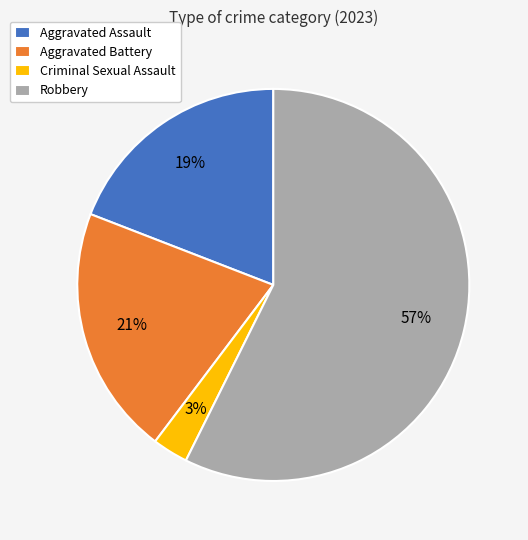

Between Robbery and Aggravated Assault, which is larger?

Robbery